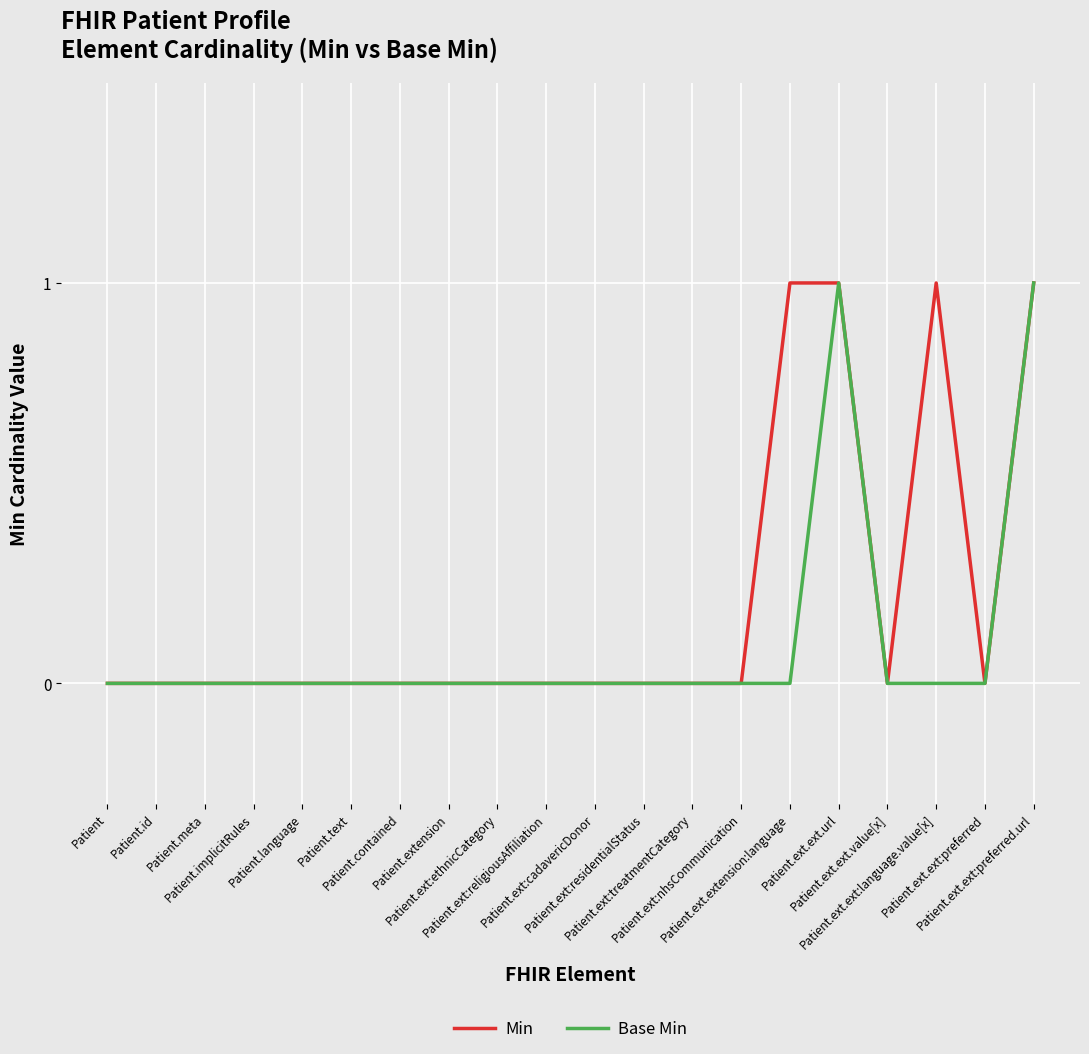

How many lines are shown in the chart?

2